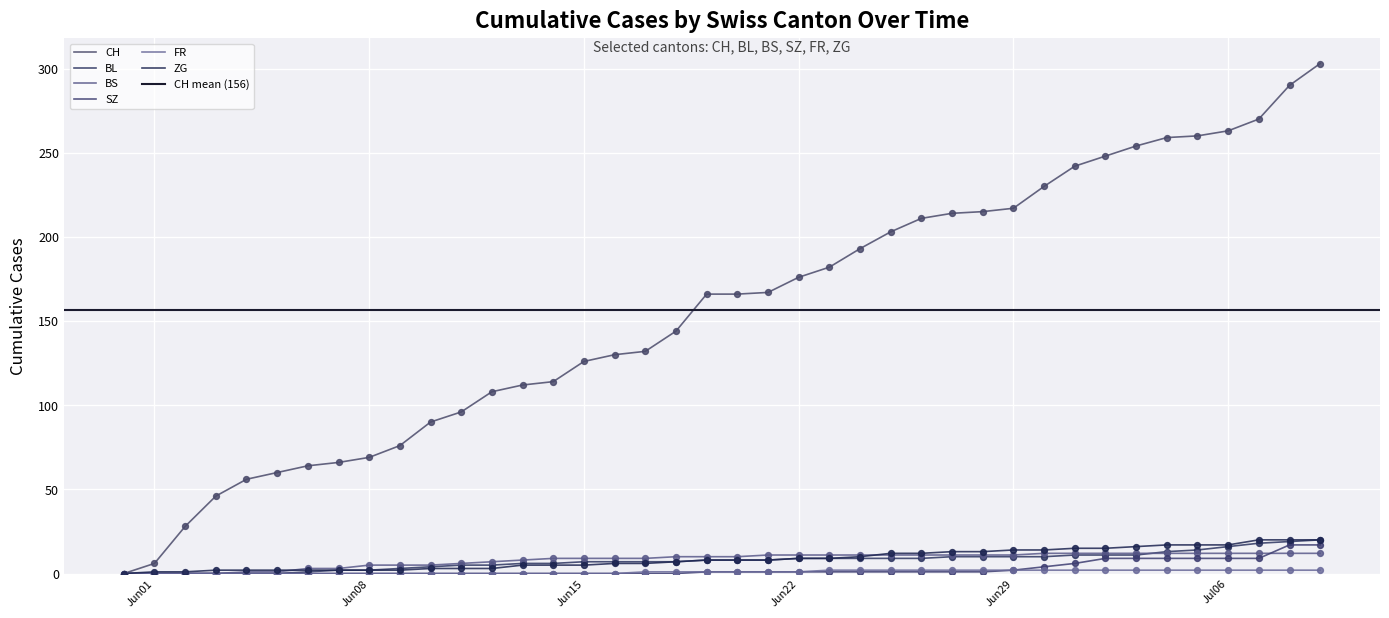

Which series has the largest Y range (max minus min)?

CH